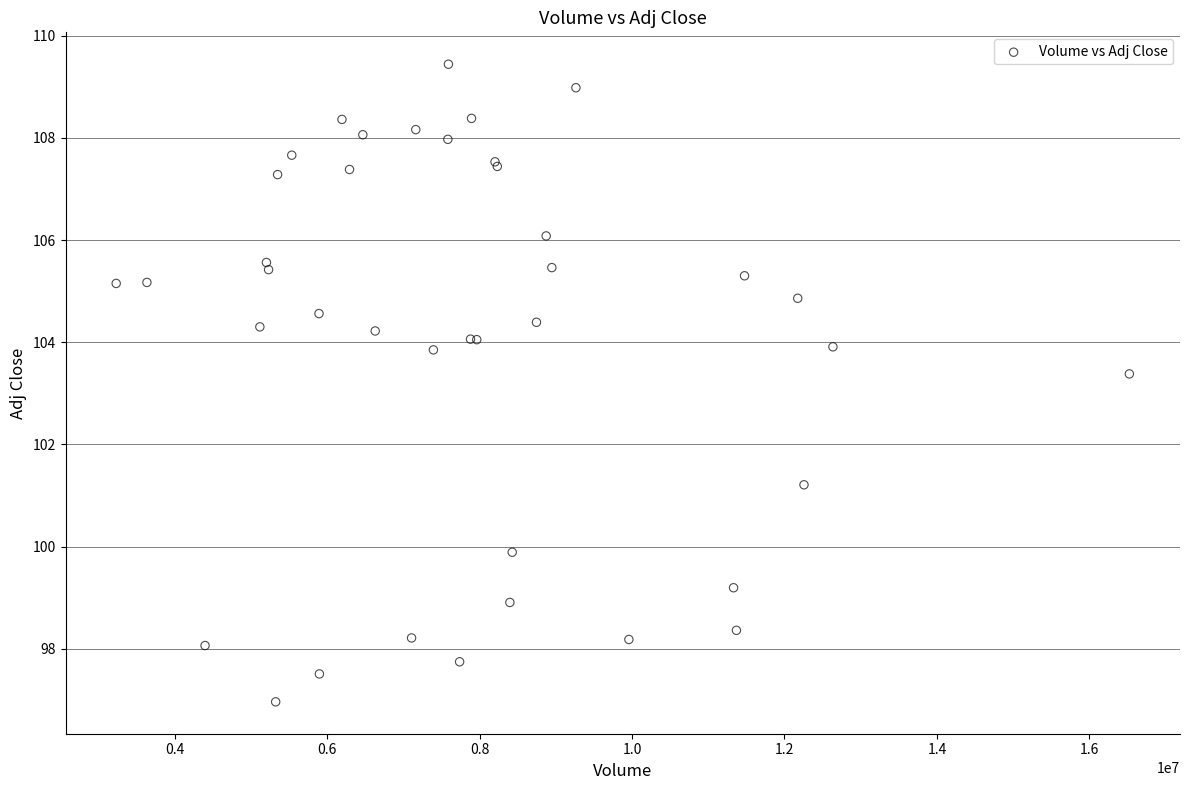

What Y value in the scatter plot is closest to 103?

103.4